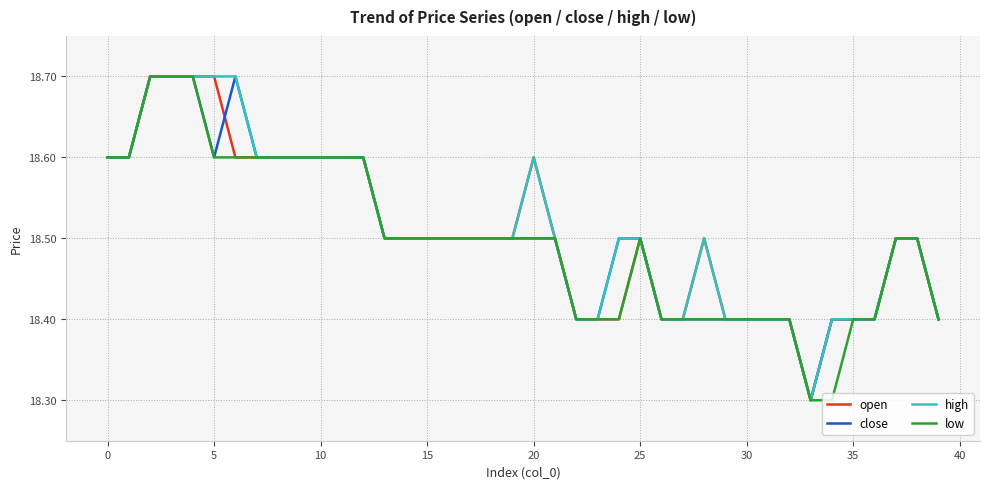

List the series in order of their overall mean, lowest first.

low, close, open, high